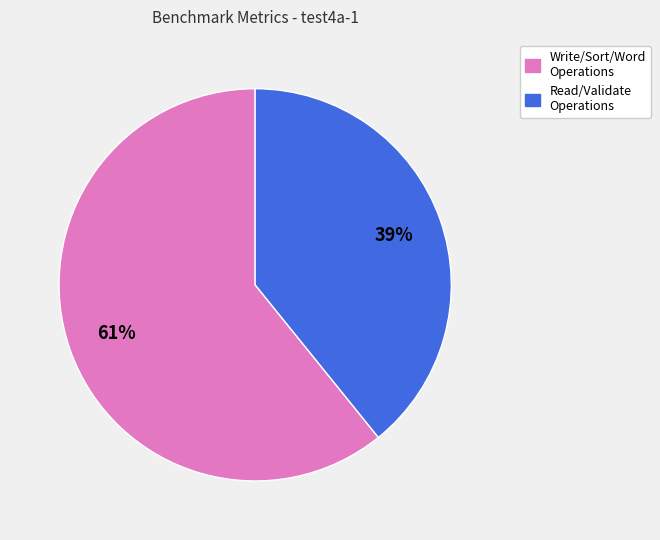

True or false: Read/Validate Operations accounts for 45% of the total.

False